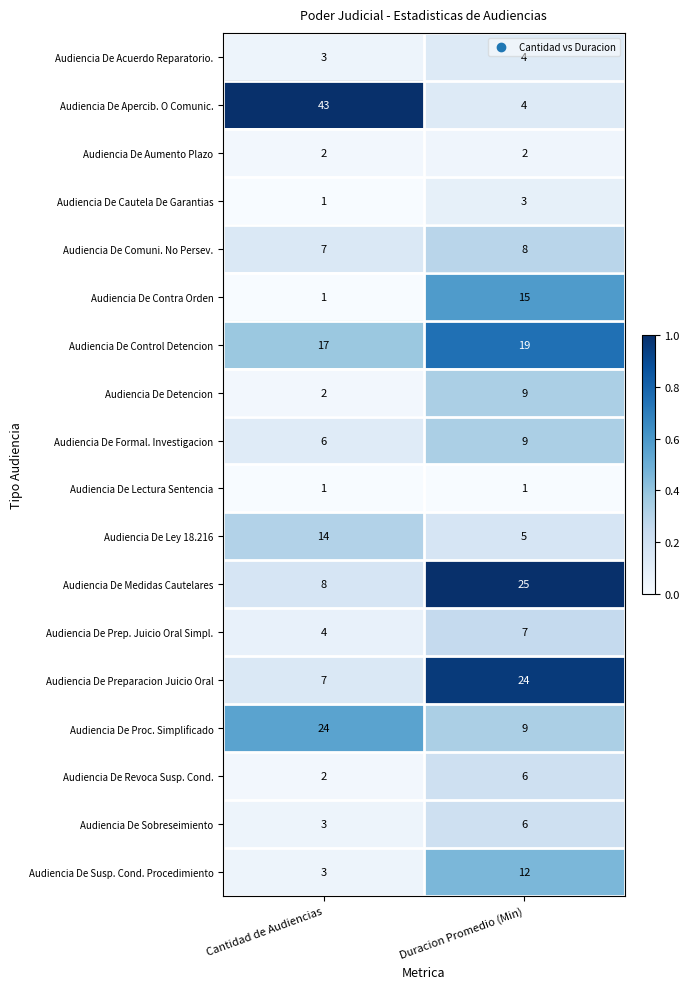

The Audiencia De Preparacion Juicio Oral series shows 43 at Duracion Promedio (Min). True or false?

False